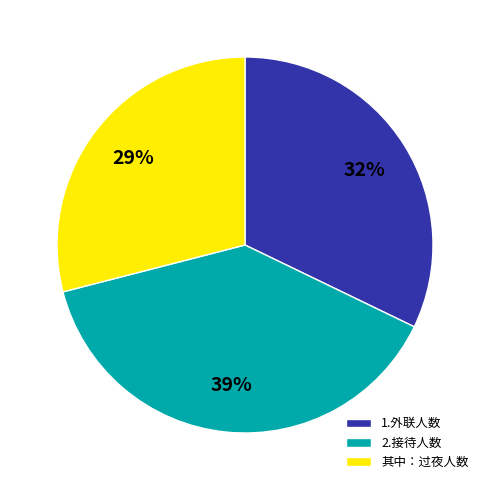

To the nearest percent, what percentage of the pie is 1.外联人数?

32%